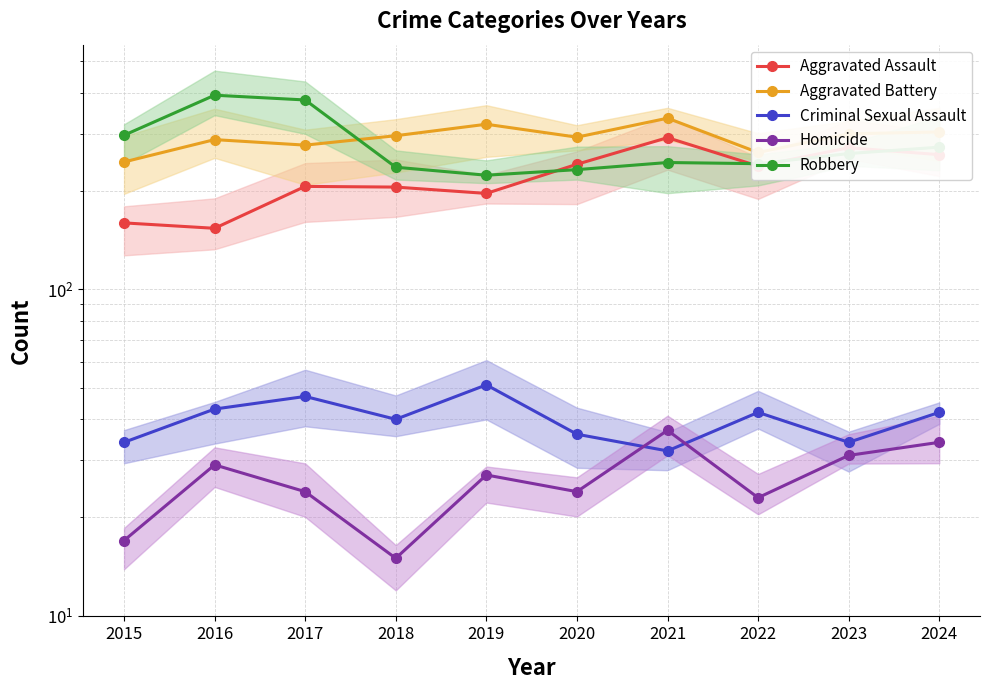

True or false: Homicide and Robbery cross at least once.

False